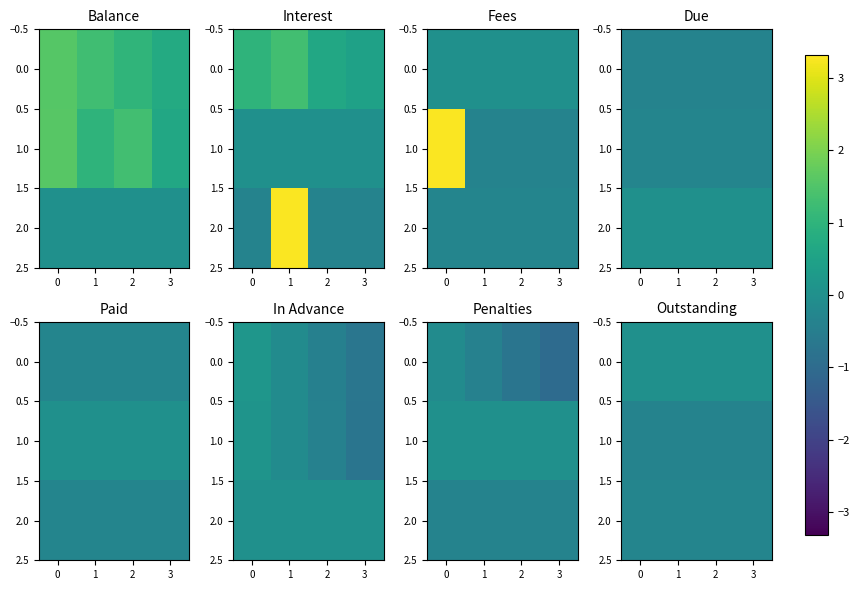

What is the minimum value for 1.0?

-0.3